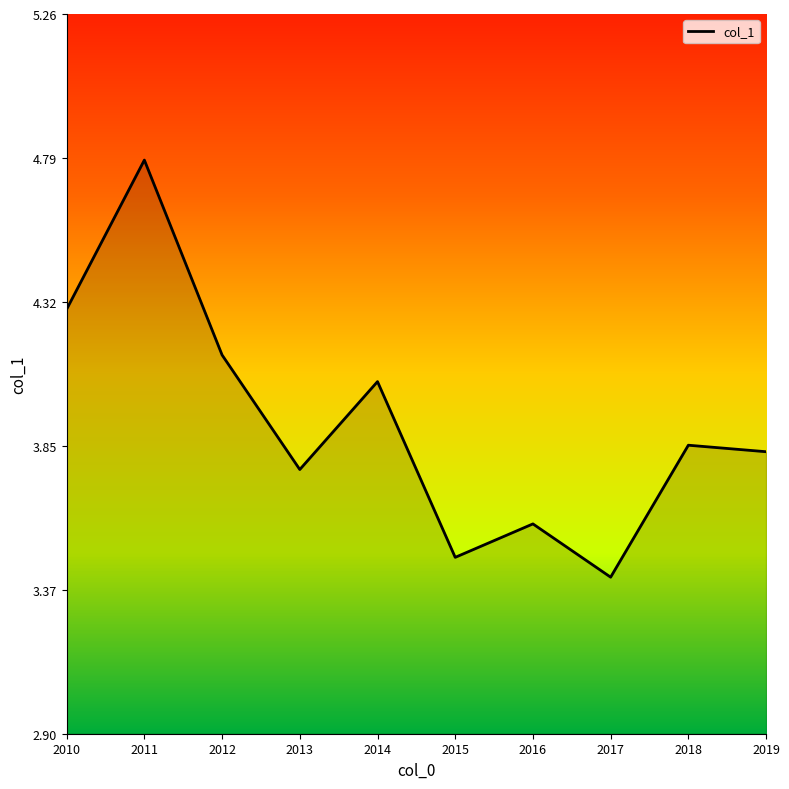

What is the greatest value displayed?

4.8